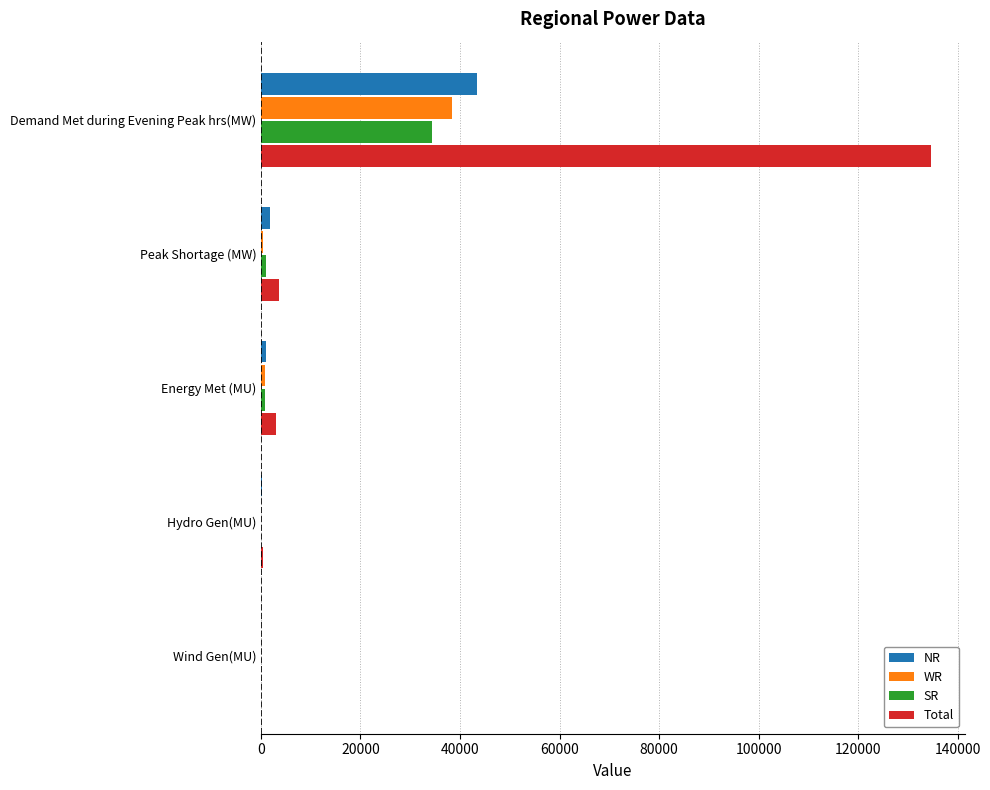

What is the maximum value shown in the chart?

134760